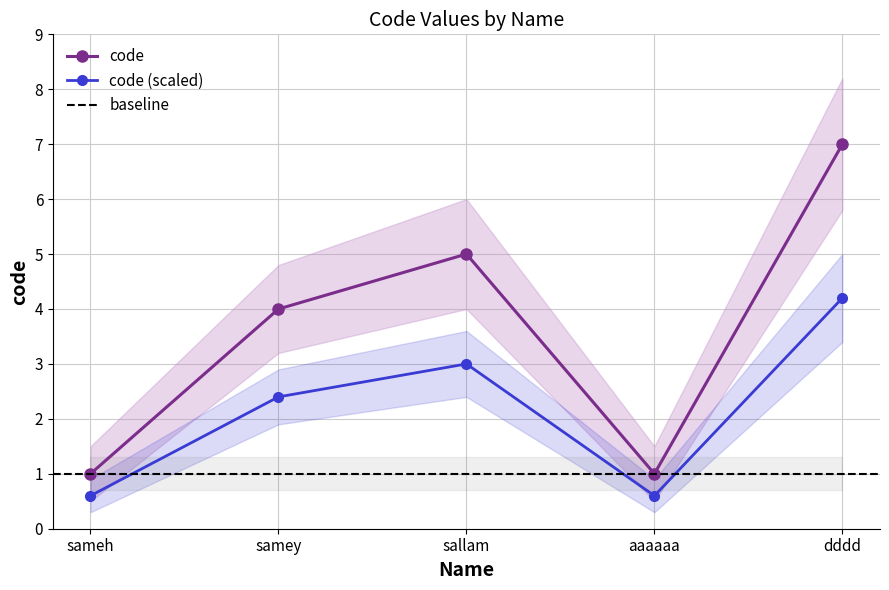

How many values in the code (scaled) series exceed 2?

3